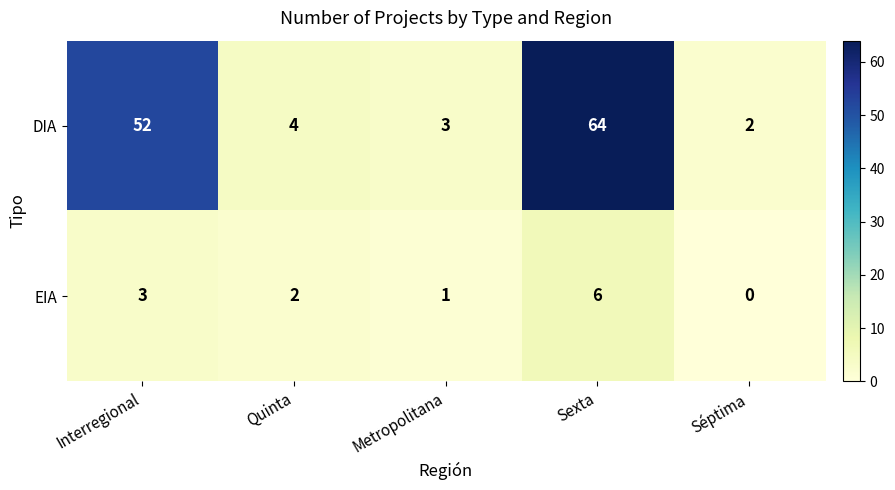

Rank the categories by DIA value from highest to lowest.

Sexta, Interregional, Quinta, Metropolitana, Séptima